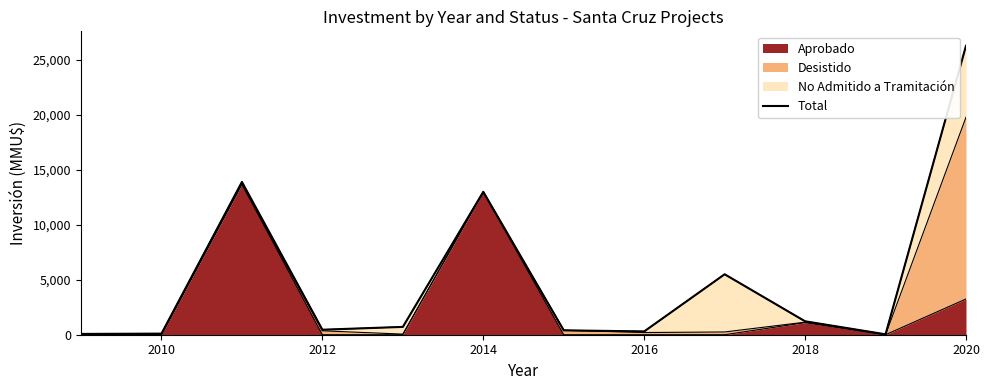

Is it true that Aprobado equals -5631 at 2012?

False